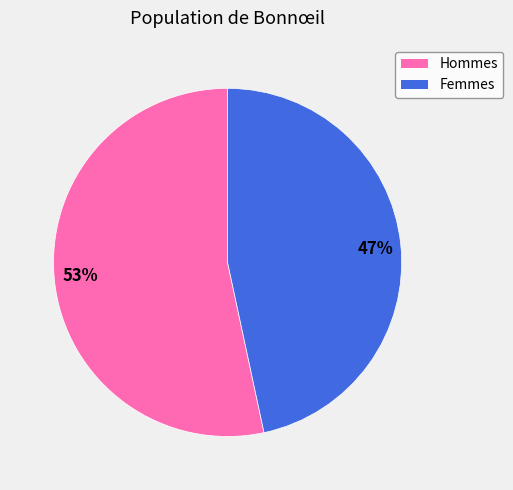

True or false: 47% accounts for 47% of the total.

True